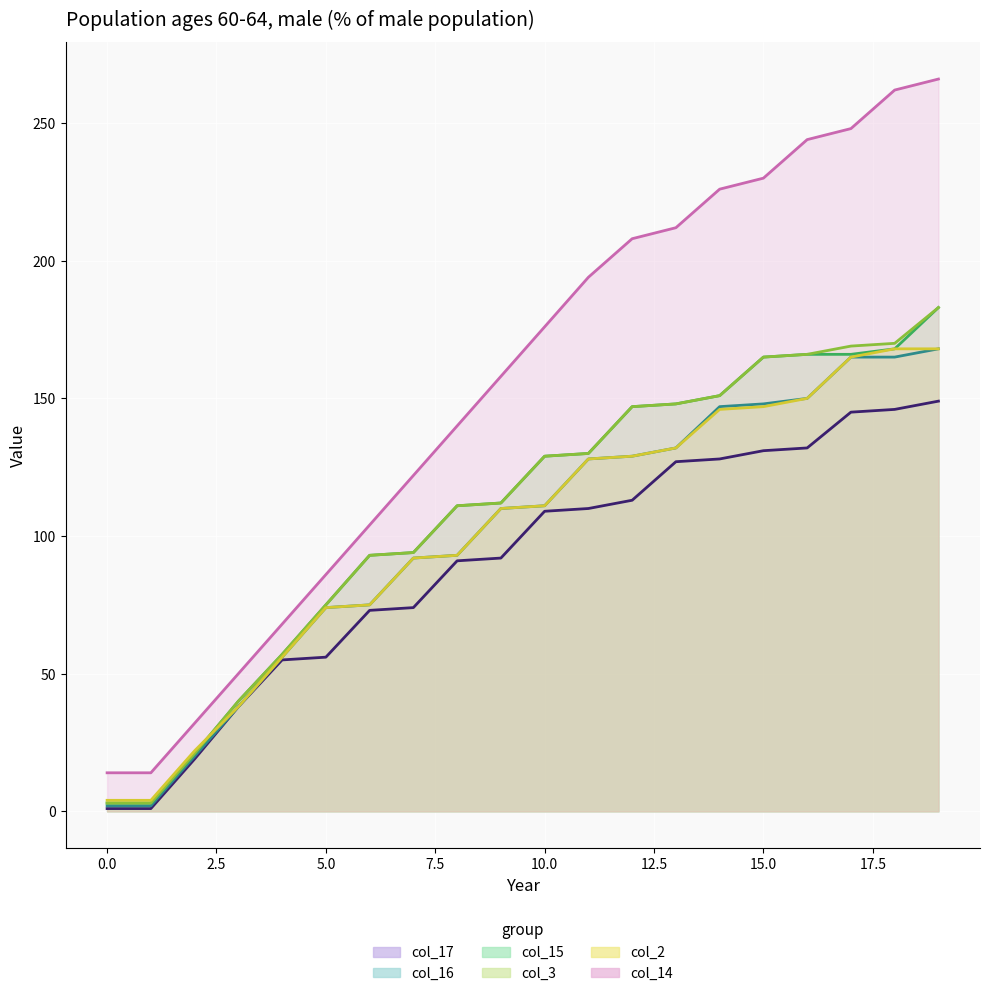

Which series has the widest spread of values?

col_14